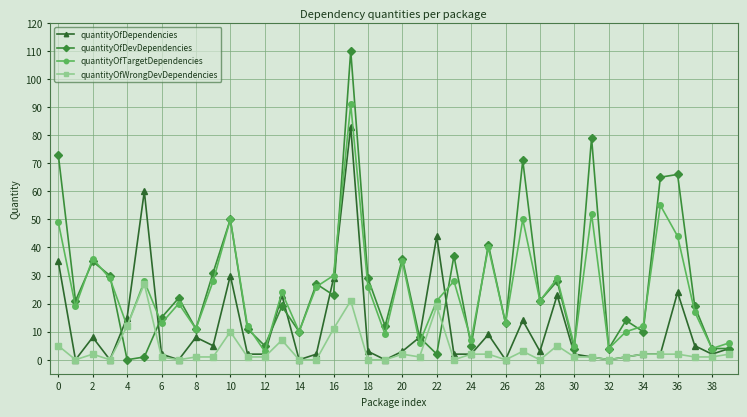

What is the highest value of the quantityOfTargetDependencies series?

91